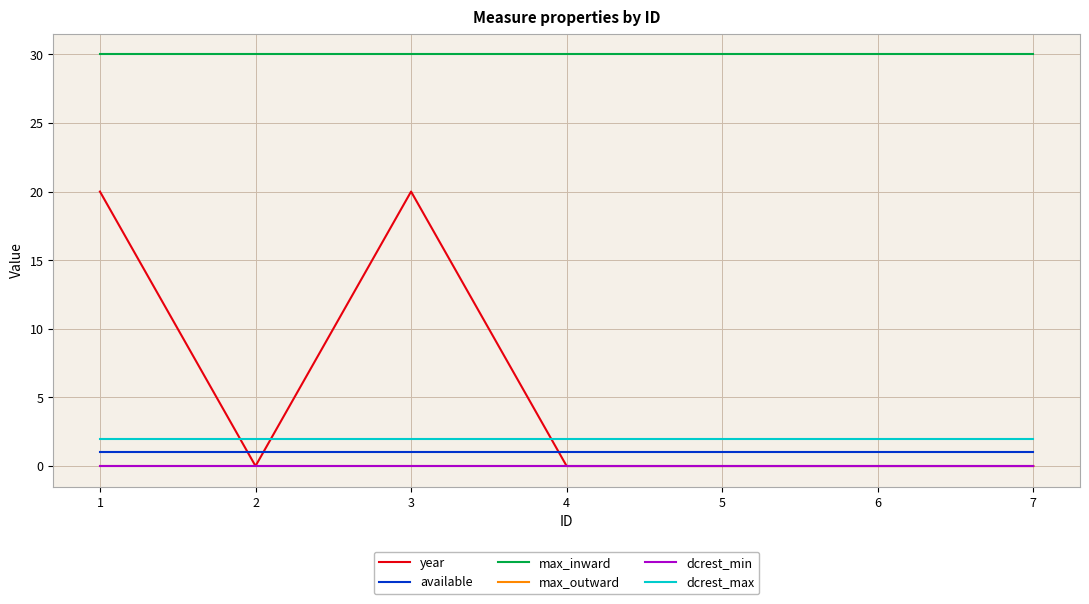

Is this an area chart (filled region under the line)?

No